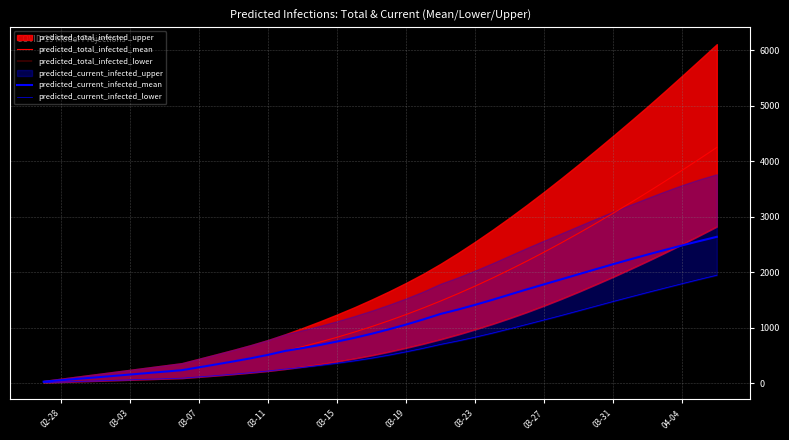

What value does the predicted_current_infected_lower series have at 03-11, to the nearest 100?

200